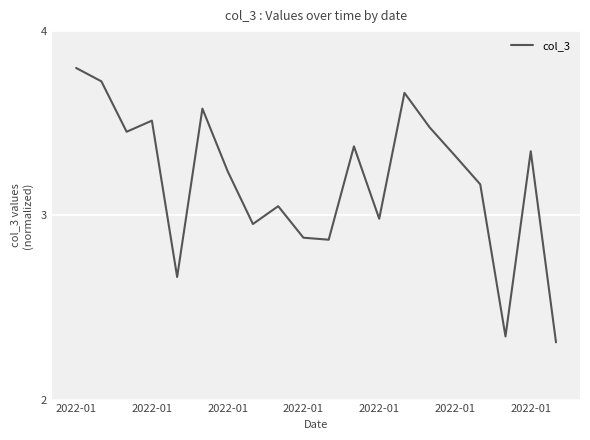

What is the greatest value displayed?

3.8